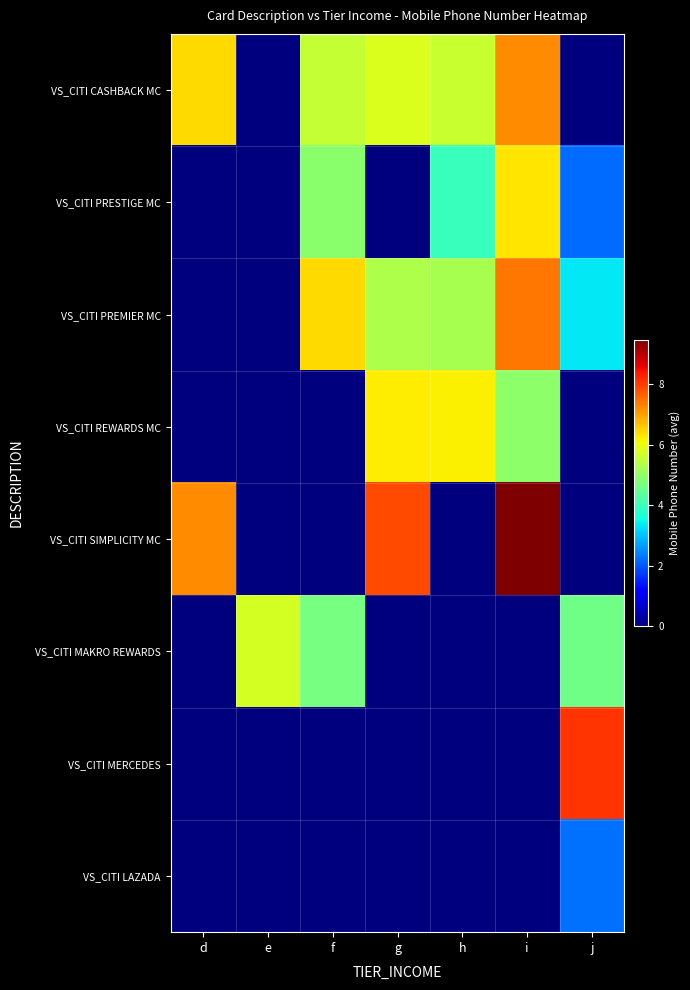

At which category is the sum across all series the highest?

i